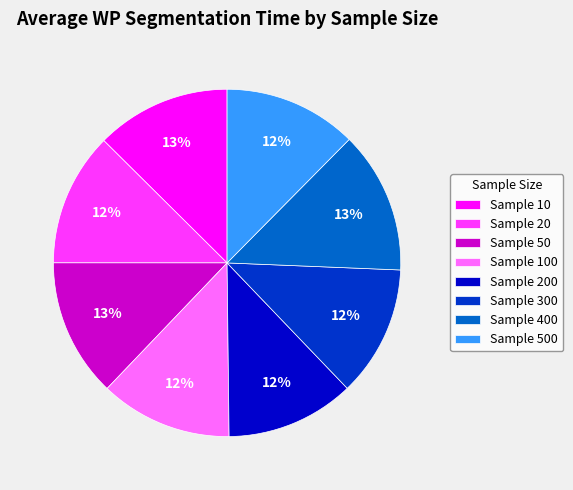

The Sample 500 slice represents 12% of the pie. True or false?

True